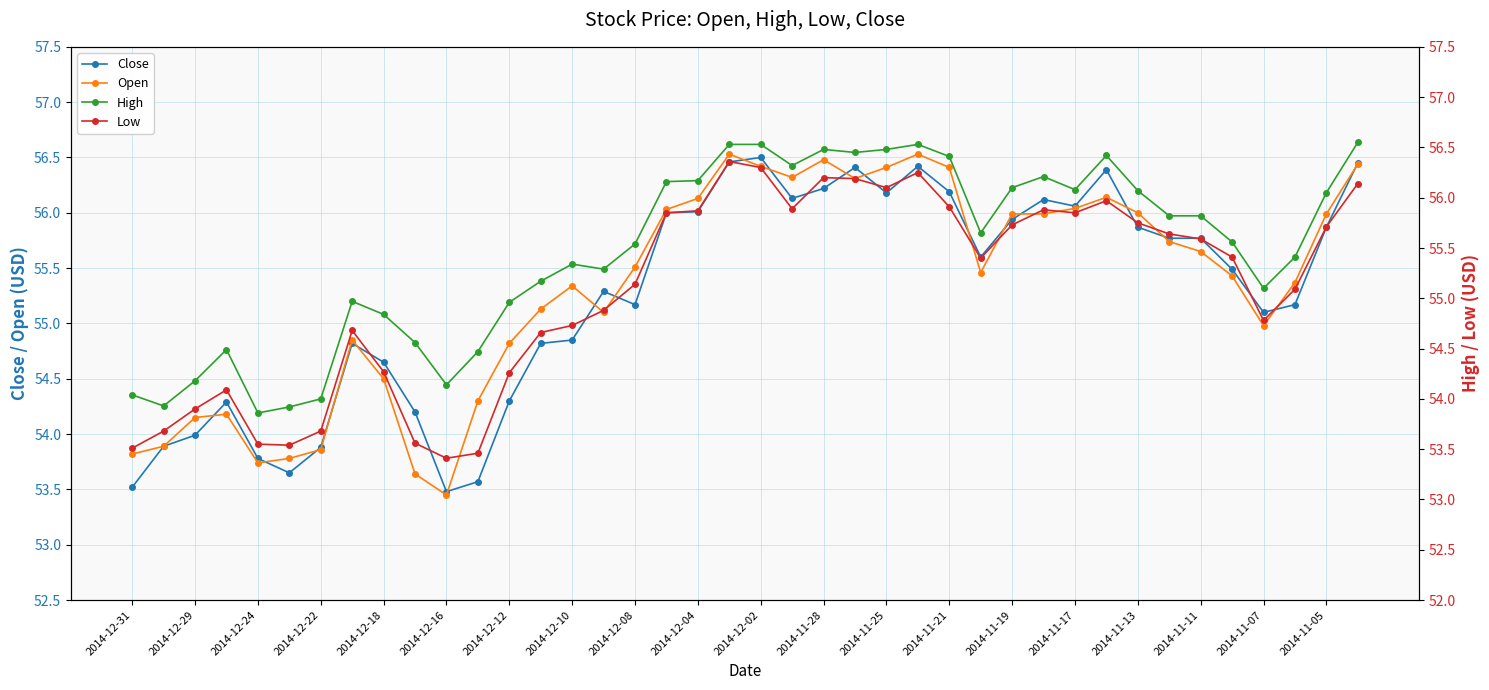

Reading left to right, list all the values displayed in this chart.

Close: 53.5	53.9	54.0	54.3	53.8	53.6	53.9	54.8	54.6	54.2	53.5	53.6	54.3	54.8	54.9	55.3	55.2	56.0	56.0	56.5	56.5	56.1	56.2	56.4	56.2	56.4	56.2	55.6	55.9	56.1	56.1	56.4	55.9	55.8	55.8	55.5	55.1	55.2	55.9	56.5
Open: 53.8	53.9	54.1	54.2	53.7	53.8	53.9	54.9	54.5	53.6	53.5	54.3	54.8	55.1	55.3	55.1	55.5	56.0	56.1	56.5	56.4	56.3	56.5	56.3	56.4	56.5	56.4	55.5	56.0	56.0	56.0	56.1	56.0	55.7	55.6	55.4	55.0	55.4	56.0	56.4
High: 54.0	53.9	54.2	54.5	53.9	53.9	54.0	55.0	54.8	54.6	54.1	54.5	55.0	55.2	55.3	55.3	55.5	56.2	56.2	56.5	56.5	56.3	56.5	56.5	56.5	56.5	56.4	55.6	56.1	56.2	56.1	56.4	56.1	55.8	55.8	55.6	55.1	55.4	56.0	56.5
Low: 53.5	53.7	53.9	54.1	53.5	53.5	53.7	54.7	54.3	53.6	53.4	53.5	54.3	54.7	54.7	54.9	55.1	55.9	55.9	56.4	56.3	55.9	56.2	56.2	56.1	56.2	55.9	55.4	55.7	55.9	55.9	56.0	55.8	55.6	55.6	55.4	54.8	55.1	55.7	56.1